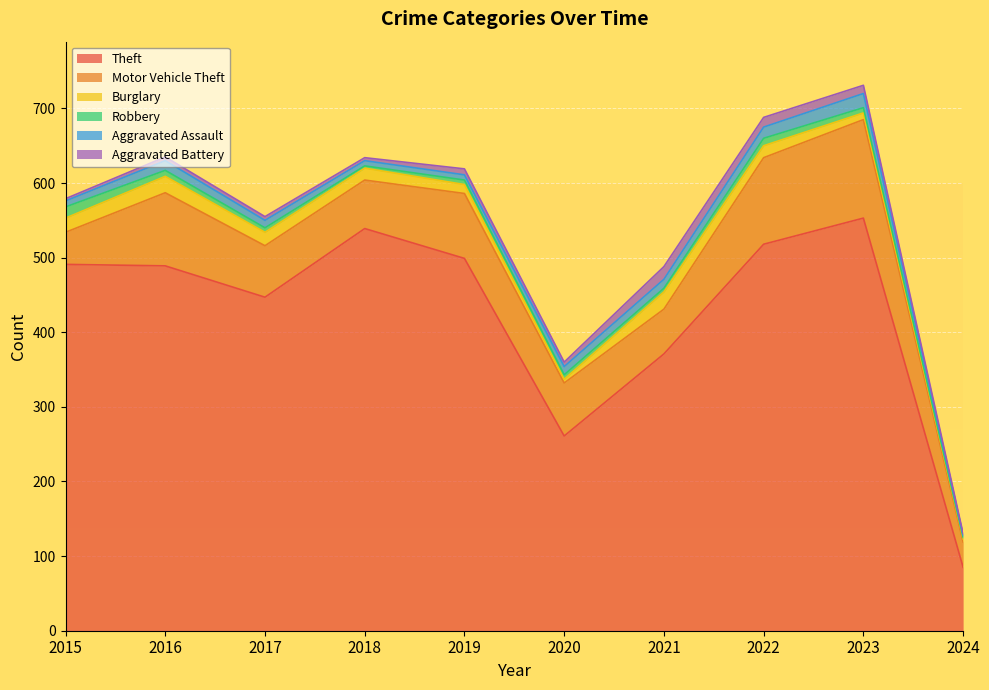

How many lines are shown in the chart?

6